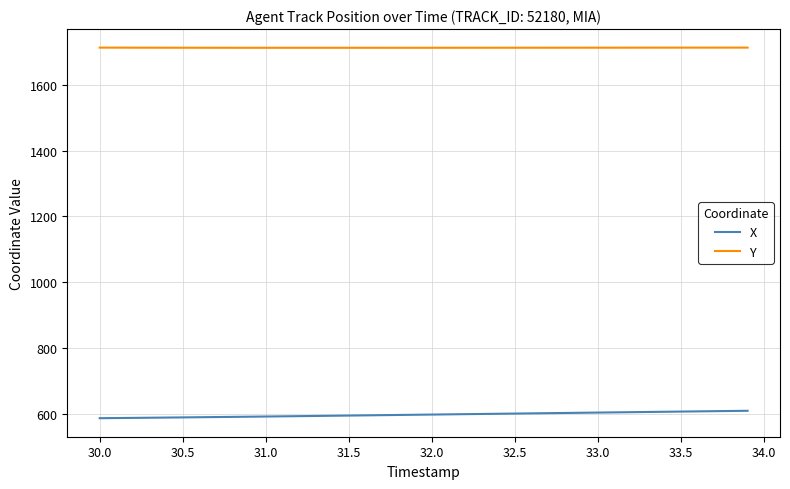

Rank the series by their average value, from lowest to highest.

X, Y